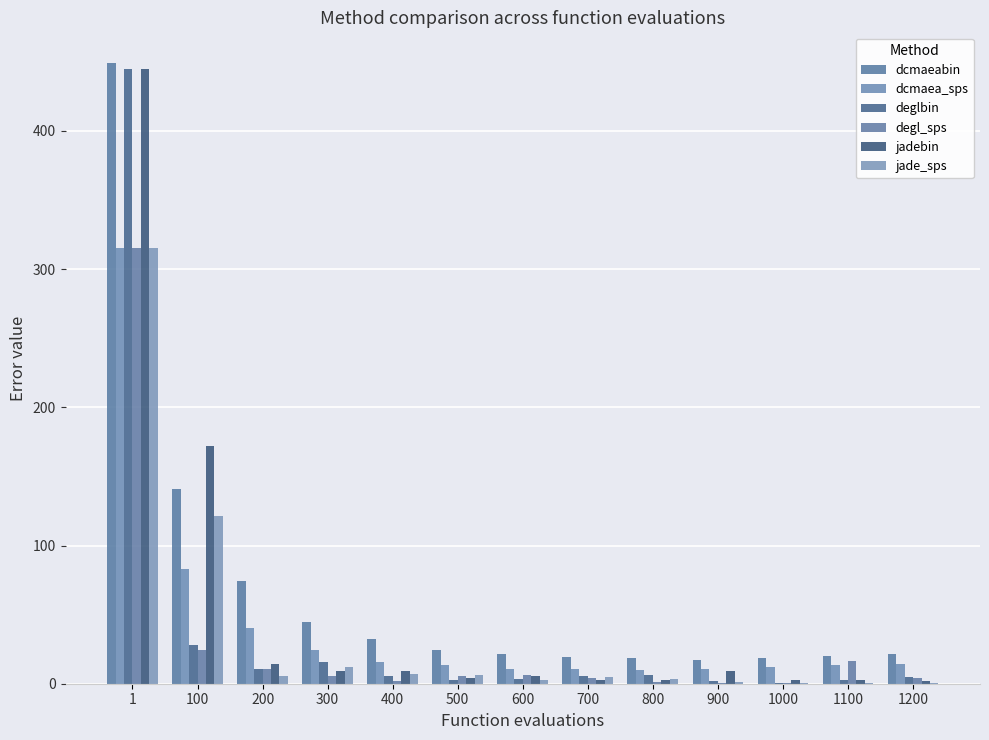

What is the lowest value of the dcmaeabin series?

17.4